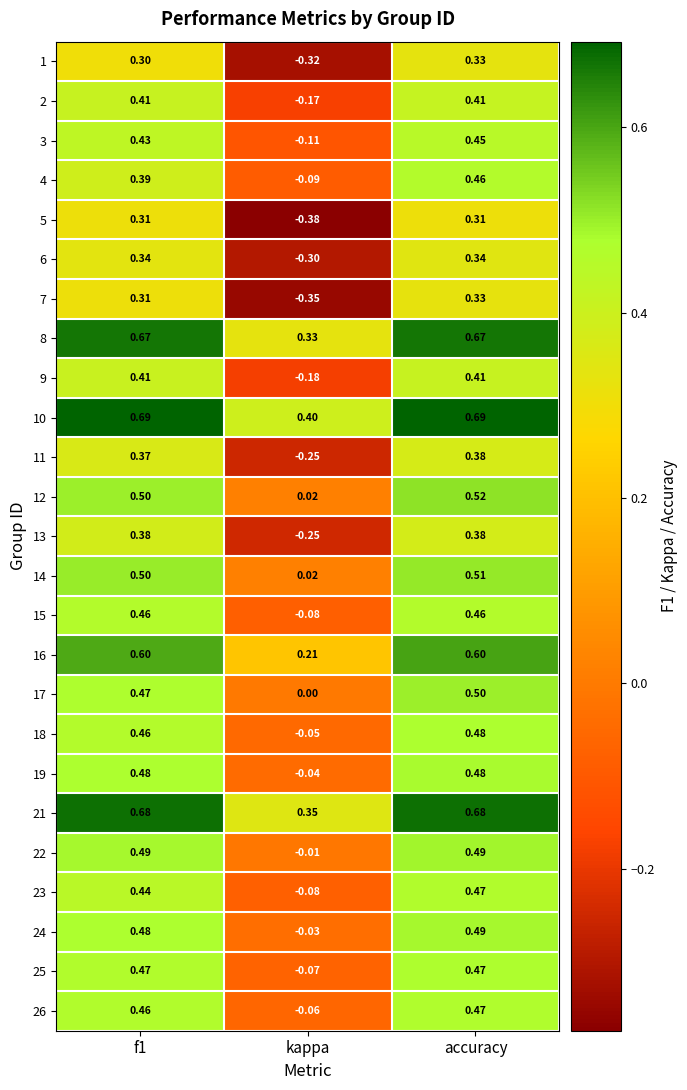

Which series changed the most between kappa and accuracy?

5